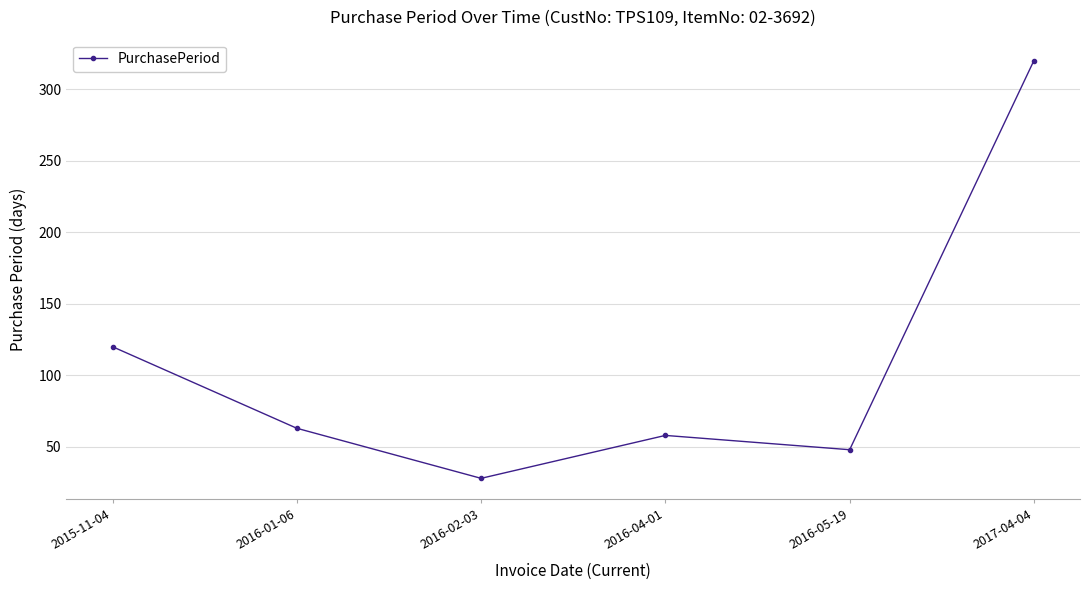

Where is the first local minimum?

2016-02-03